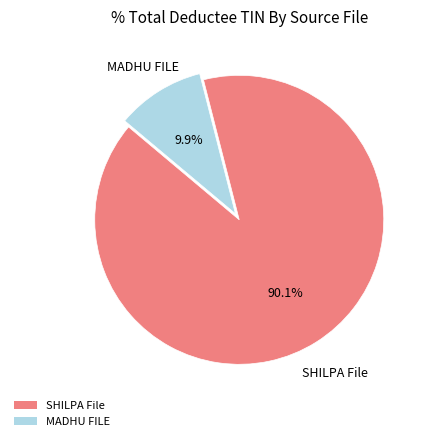

To the nearest percent, what percentage of the pie is SHILPA File?

90%